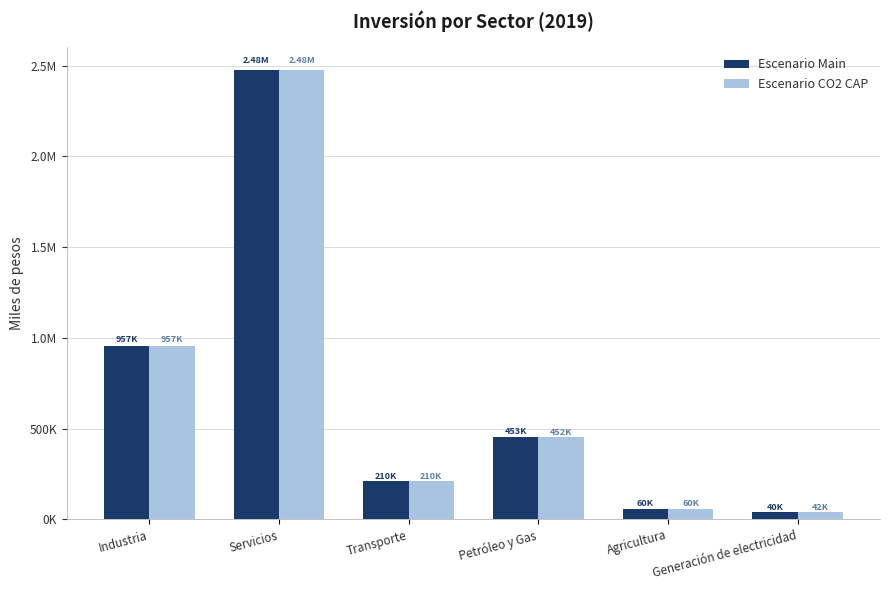

Where does the Escenario Main series first go above 453481?

Industria